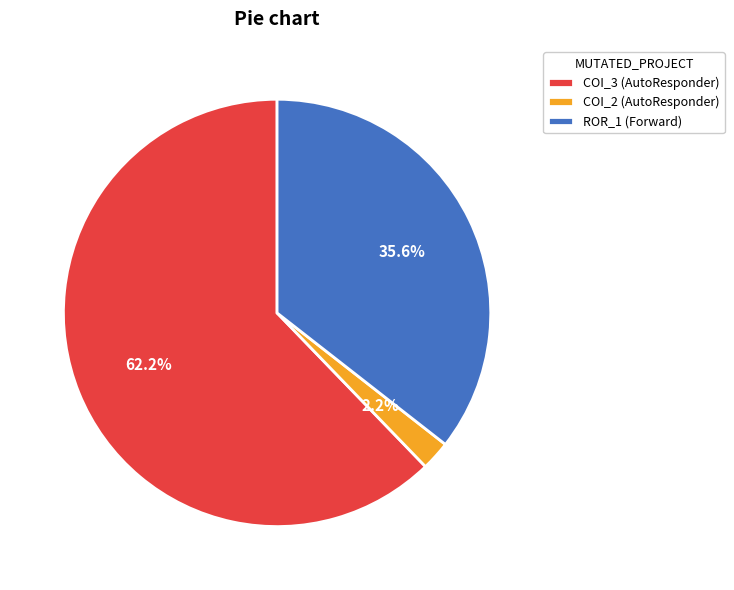

Between COI_2 (AutoResponder) and COI_3 (AutoResponder), which is larger?

COI_3 (AutoResponder)